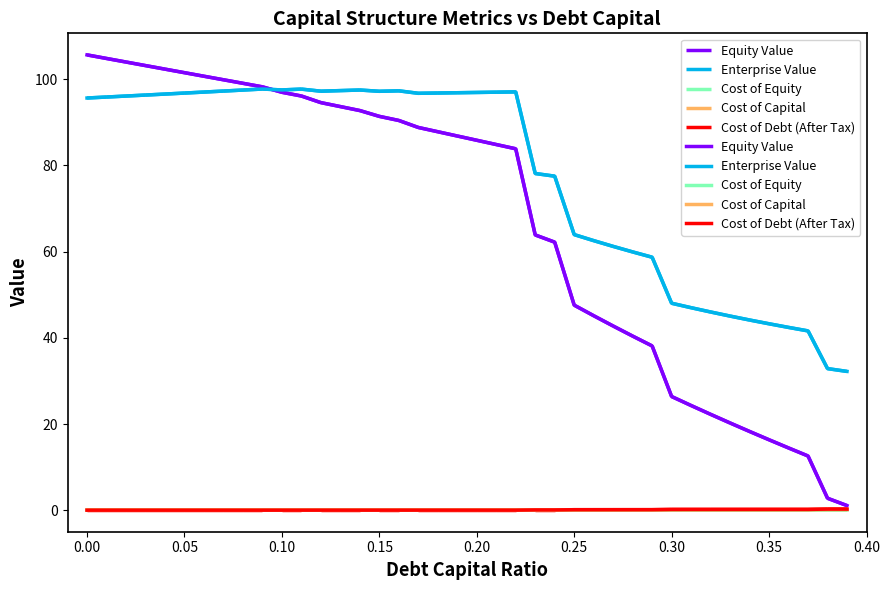

True or false: Cost of Capital and Enterprise Value cross at least once.

False